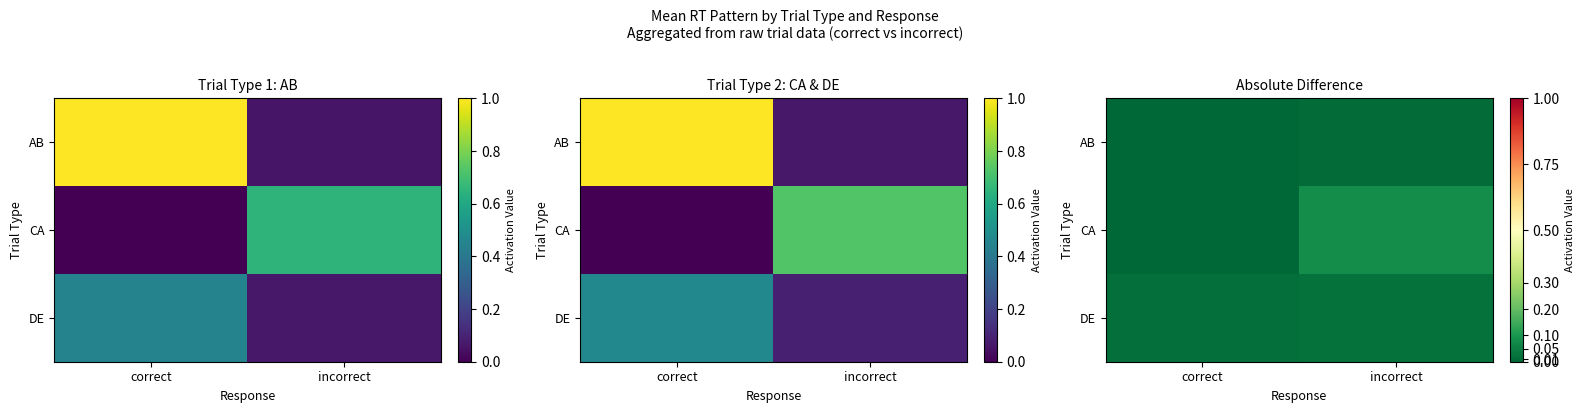

Where is CA nearest to the value 0?

correct